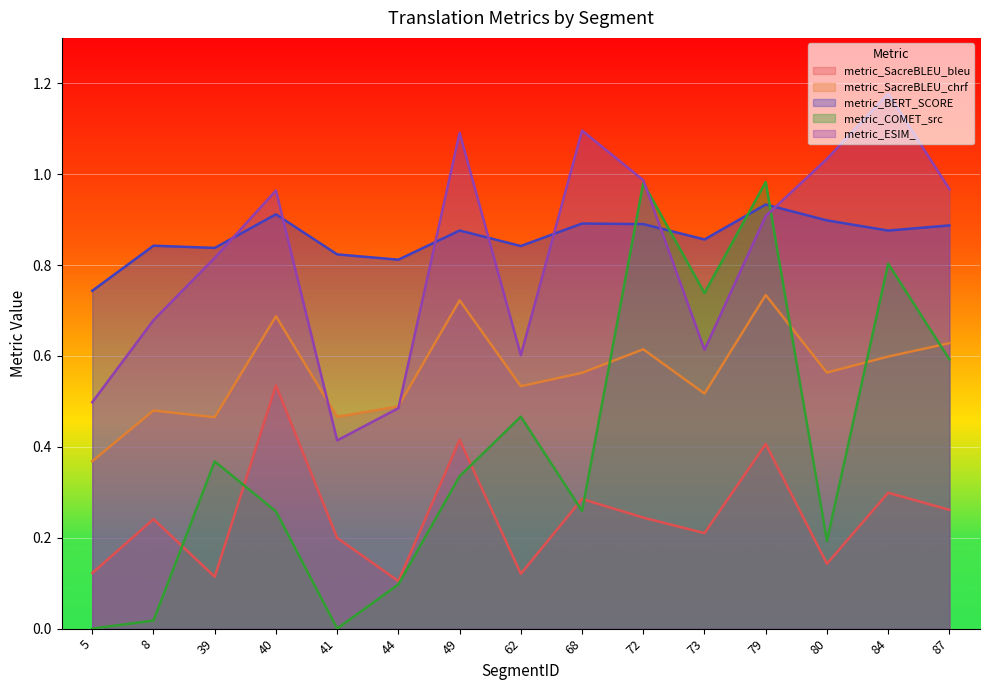

Which series has the largest range (max minus min)?

metric_COMET_src